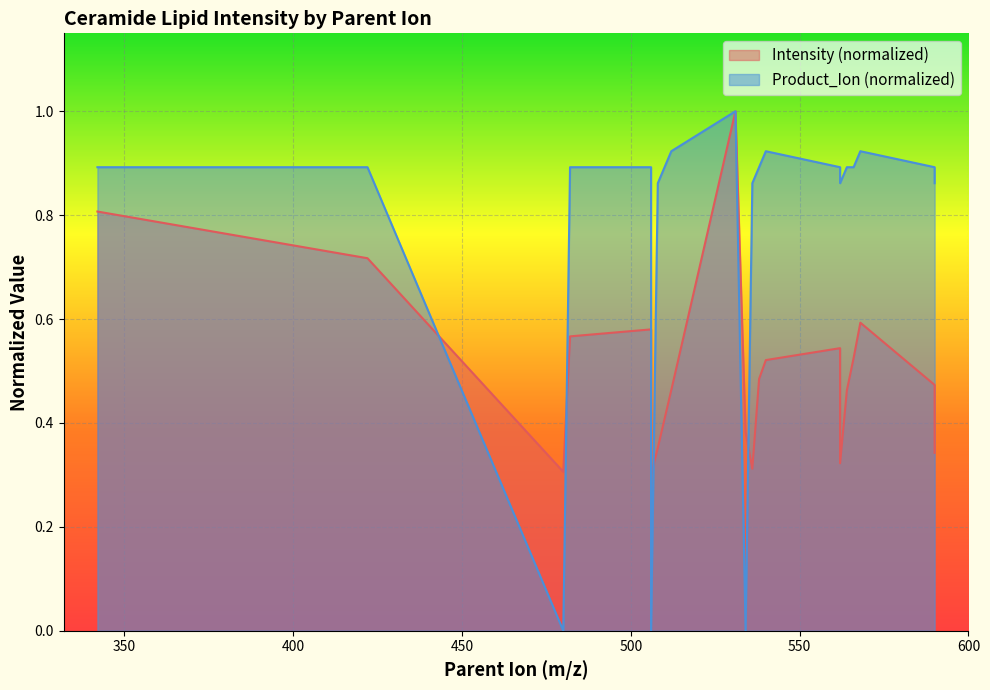

At which category does Intensity reach its first local valley?

480